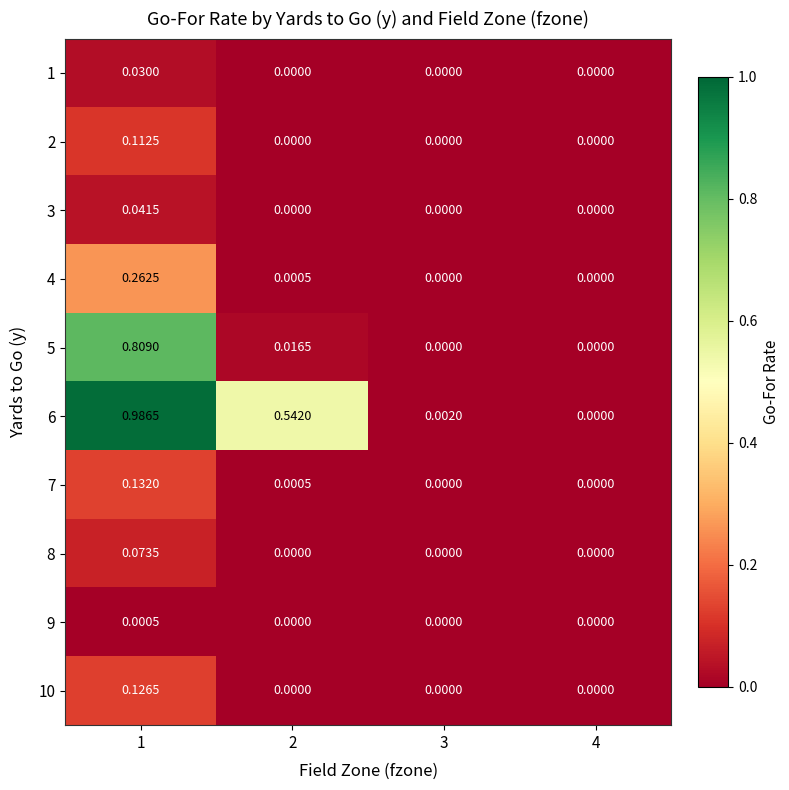

Is the value of 1 at 2 greater than the value of 6 at 1?

No